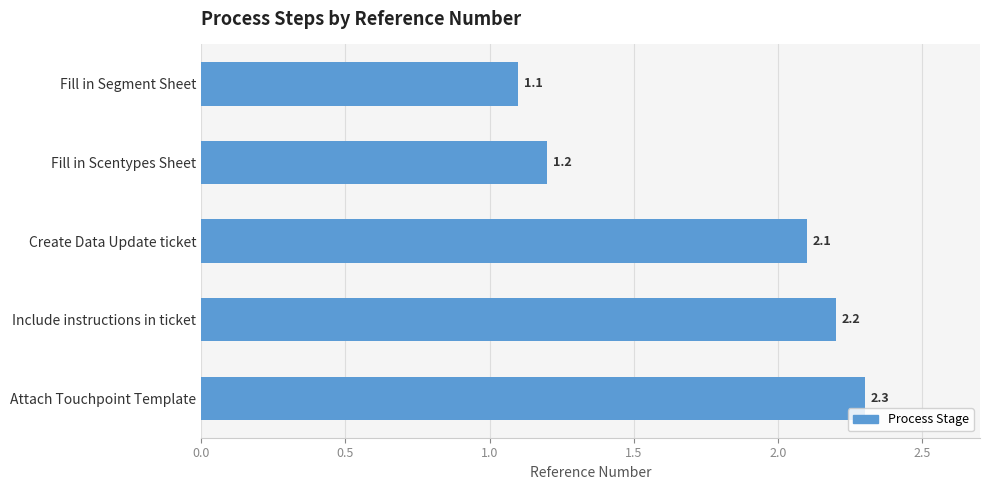

Which category has the highest value across all series?

Attach Touchpoint Template